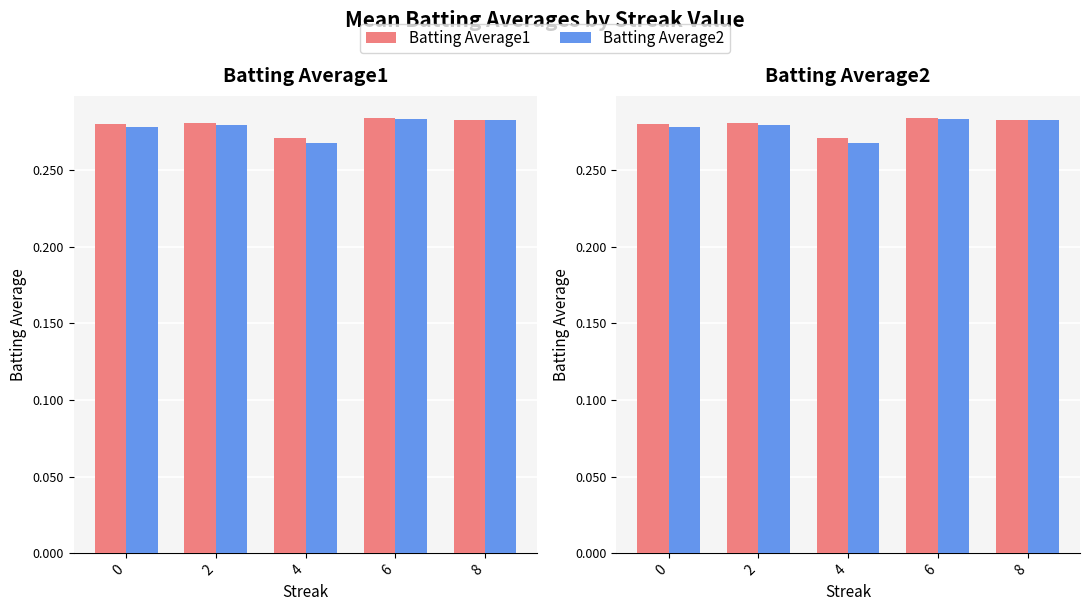

Reading right to left, extract all data points from this chart.

Batting Average1: 0.3	0.3	0.3	0.3	0.3
Batting Average2: 0.3	0.3	0.3	0.3	0.3